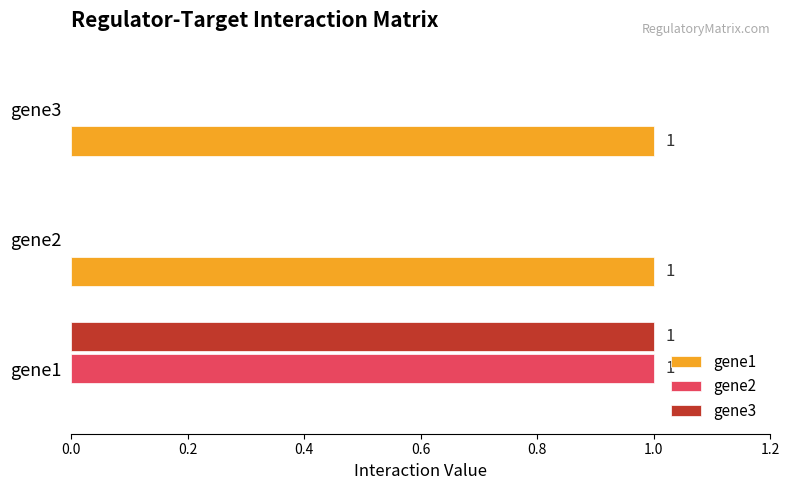

Which category has the highest value in the gene3 series?

gene1